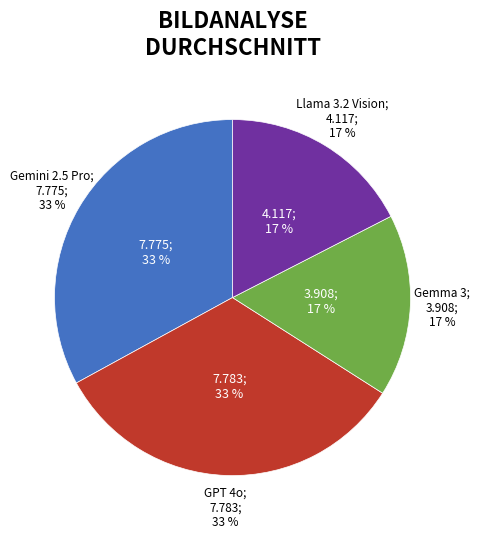

Does Gemini 2.5 Pro account for over 50% of the chart?

No